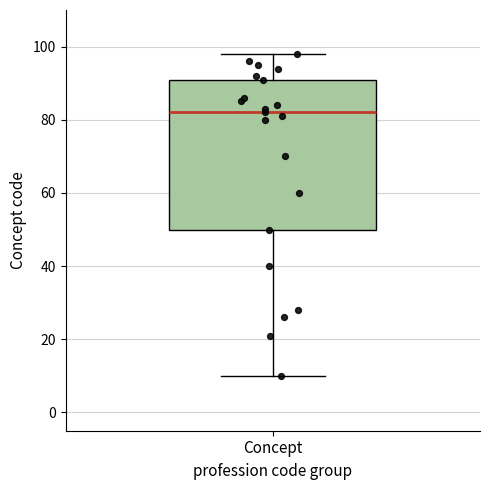

Where does the median line of the box for Concept sit on the y-axis? The values are not printed on the chart, so give them approximately, as read against the axis.

82